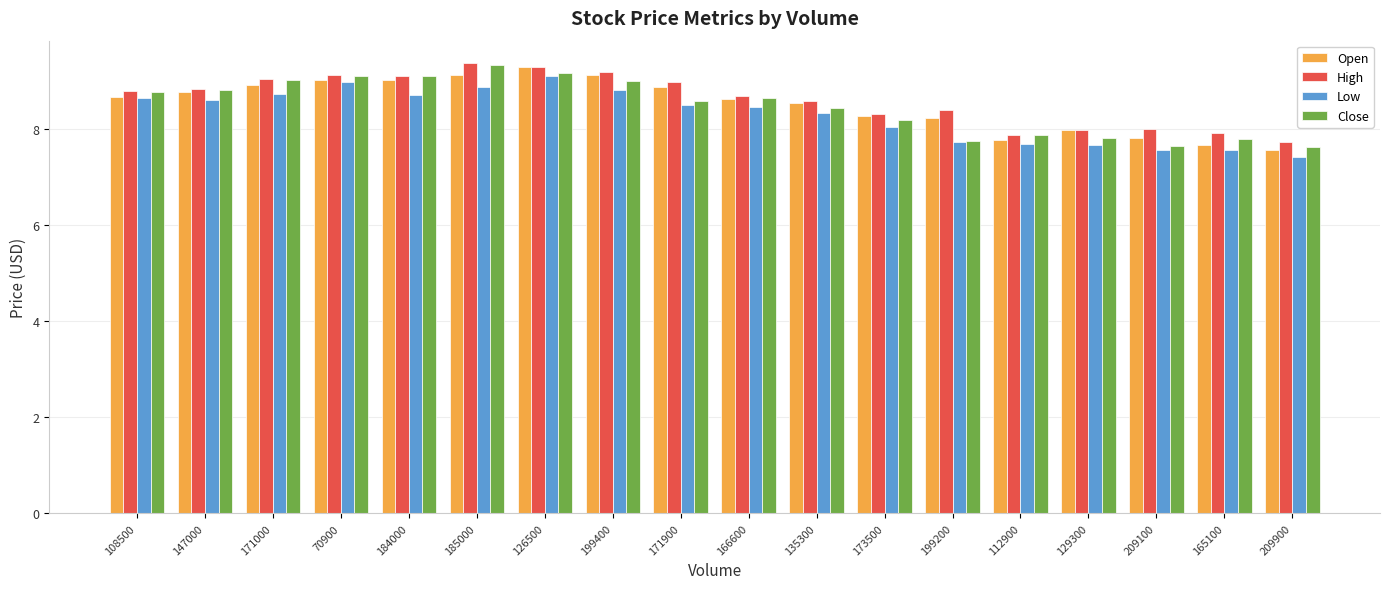

The Low series shows 11.1 at 129300. True or false?

False